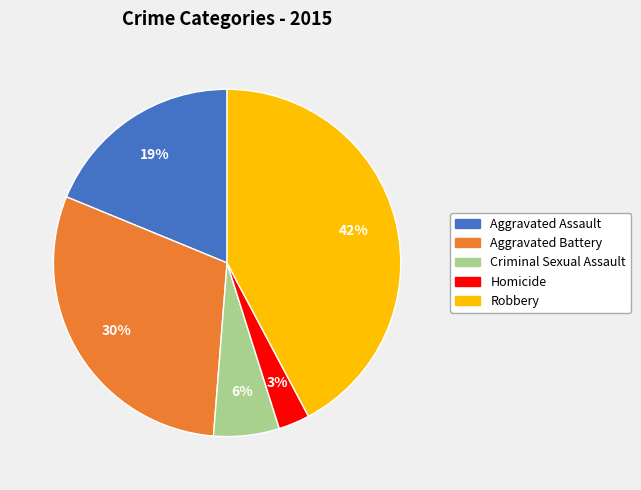

To the nearest percent, what is the combined percentage of Robbery and Criminal Sexual Assault?

48%